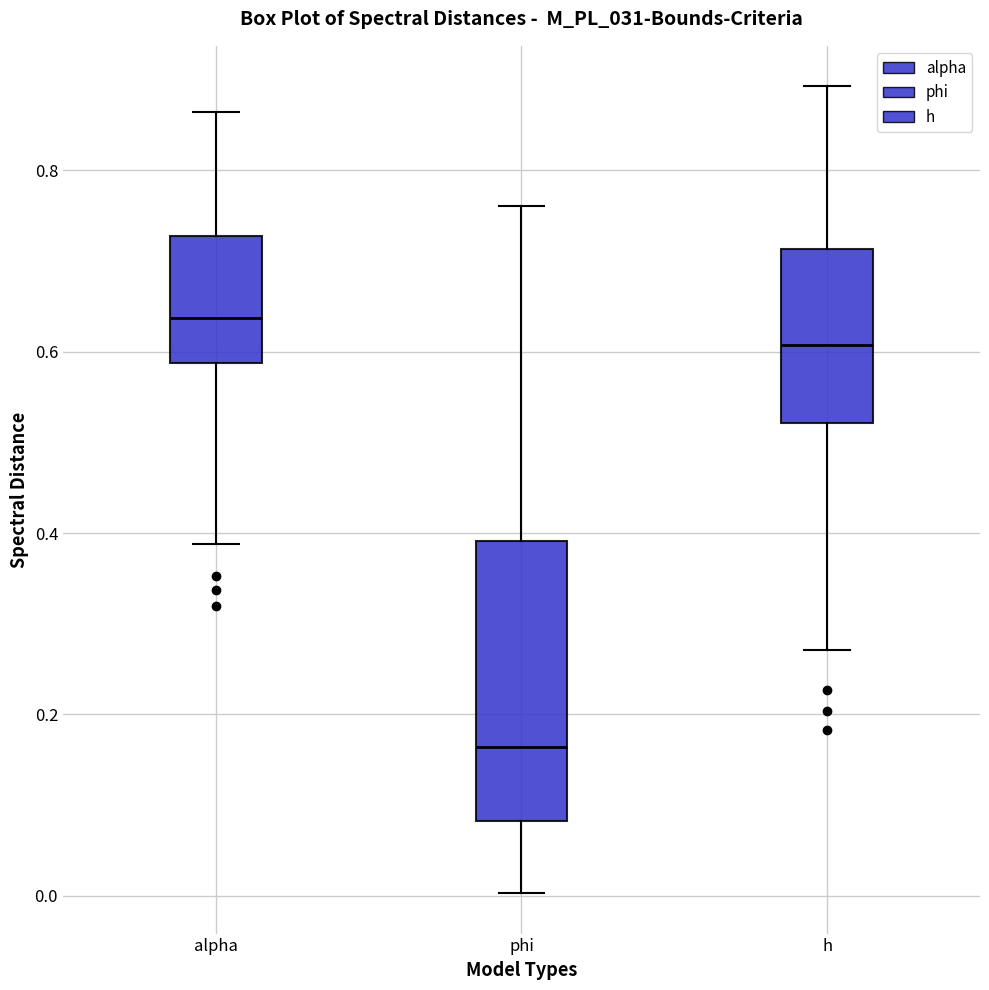

Which box has the lowest median line?

phi